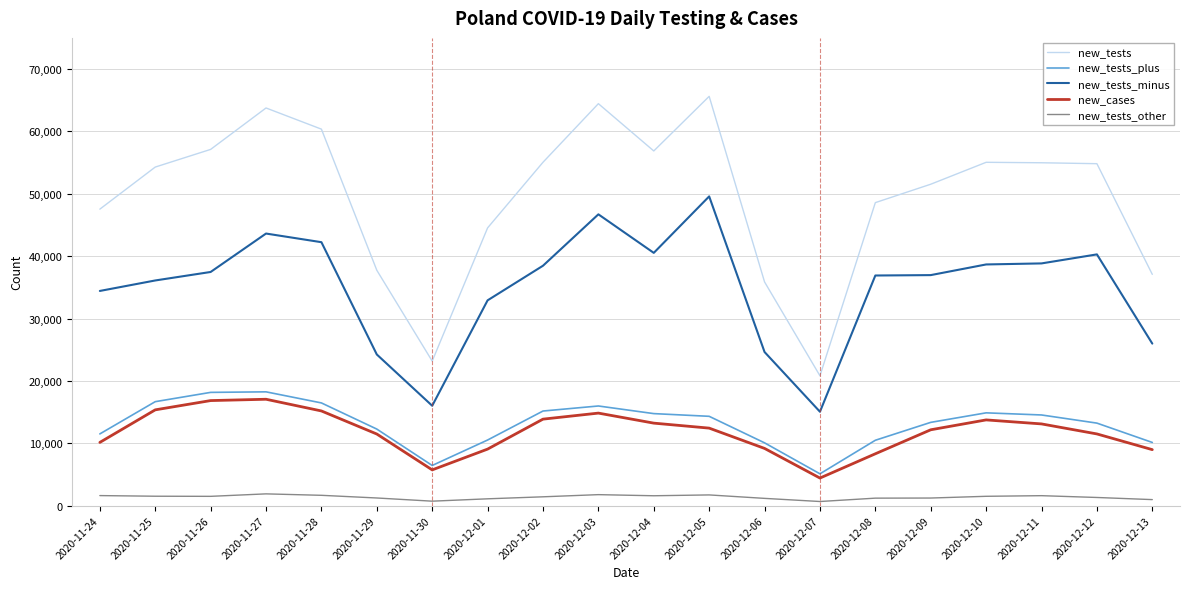

Is the value of new_tests_minus at 2020-11-25 greater than the value of new_tests_plus at 2020-11-29?

Yes